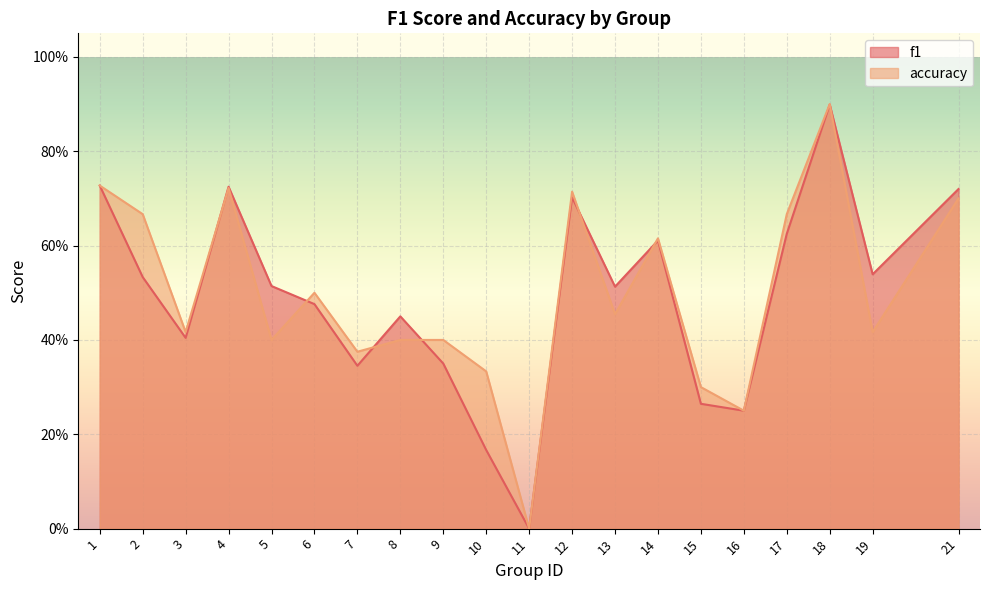

How many f1 values are between 0 and 1?

20